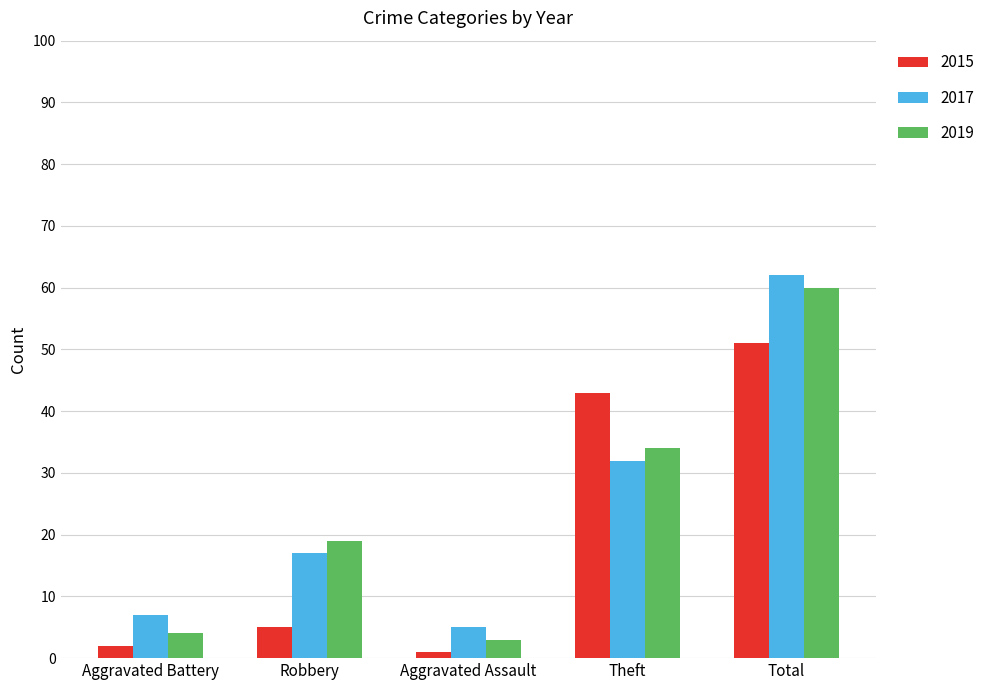

How many bars are there in total?

15